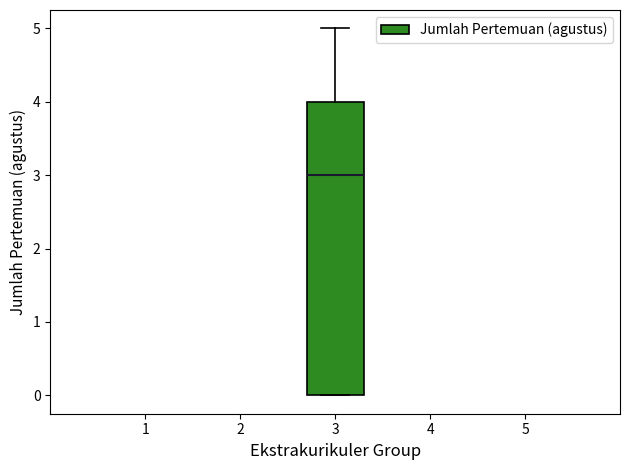

Transcribe this box plot: give where the median line is, the range the box spans, and where the two whiskers end, as read against the y-axis. The values are not printed on the chart, so give them approximately, as read against the axis.

median 3, box 0 to 4, whiskers 0 to 5